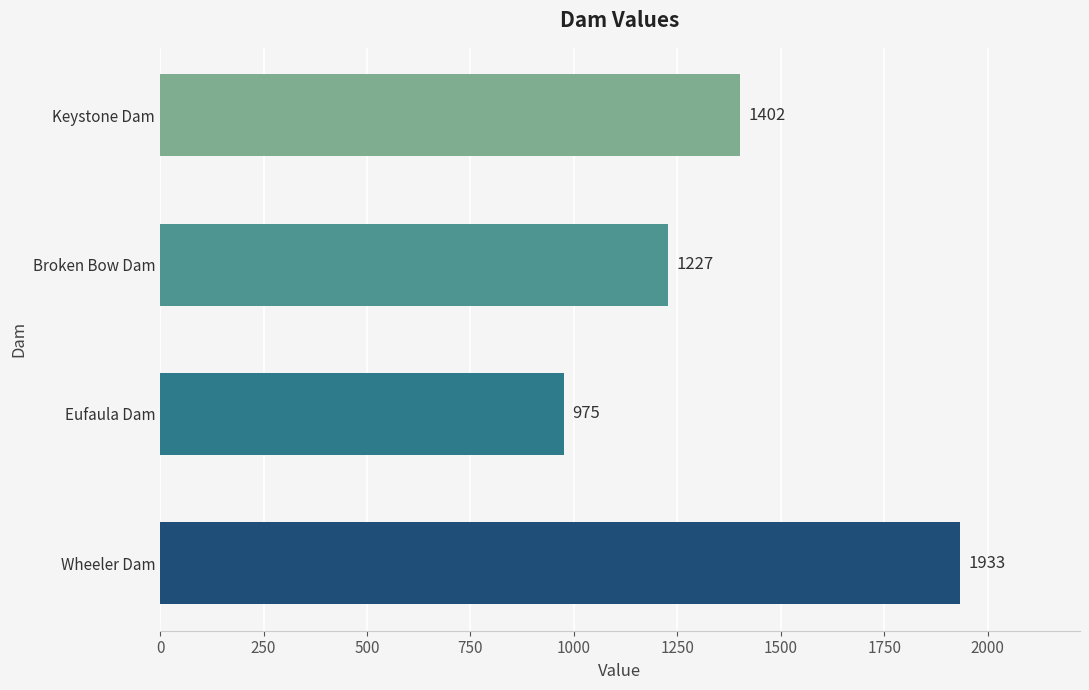

What is the difference between the second highest and minimum values?

427